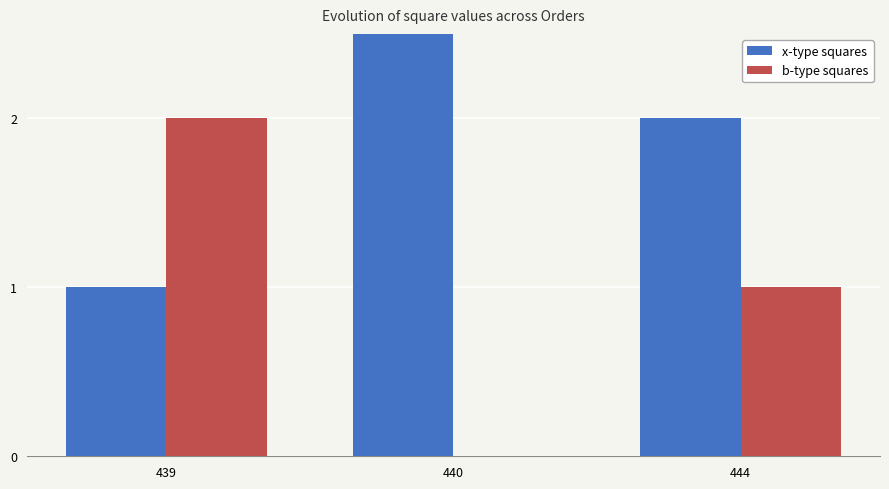

Where is b-type squares nearest to the value 1?

444